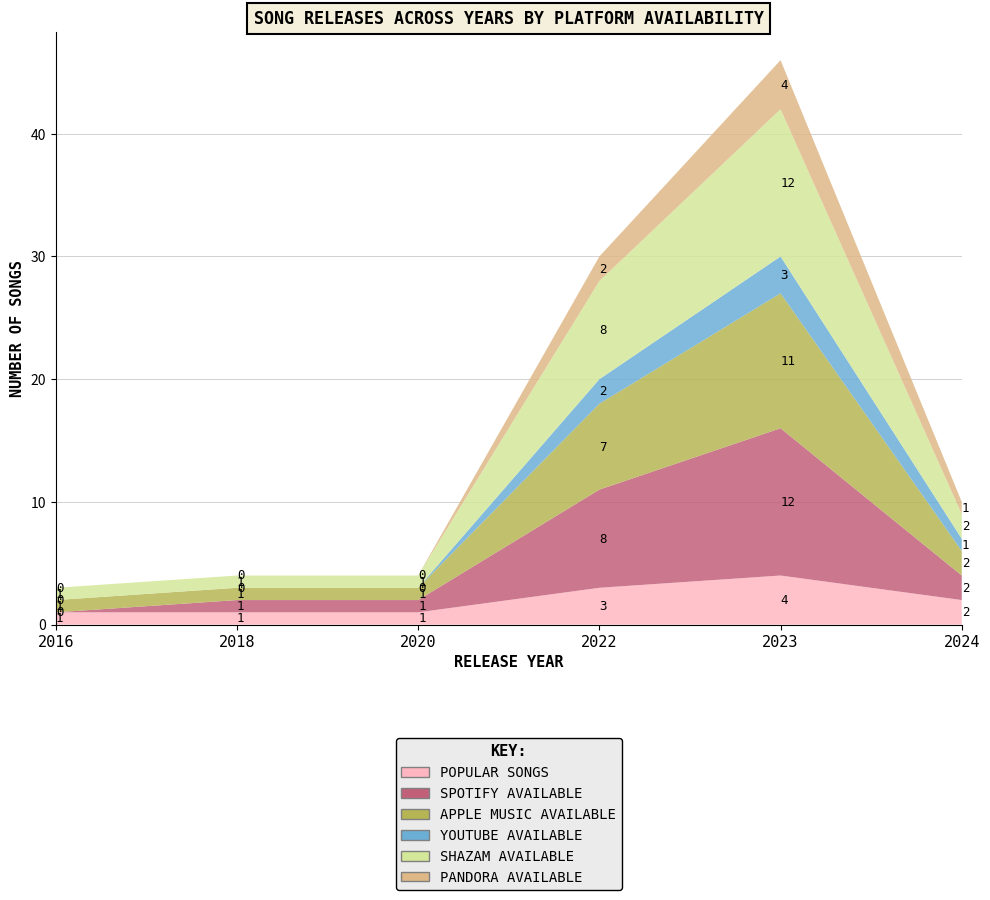

Reading left to right, list all the values displayed in this chart.

Popular Songs: 2016=1	2018=1	2020=1	2022=3	2023=4	2024=2
Spotify Available: 2016=0	2018=1	2020=1	2022=8	2023=12	2024=2
Apple Music Available: 2016=1	2018=1	2020=1	2022=7	2023=11	2024=2
YouTube Available: 2016=0	2018=0	2020=0	2022=2	2023=3	2024=1
Shazam Available: 2016=1	2018=1	2020=1	2022=8	2023=12	2024=2
Pandora Available: 2016=0	2018=0	2020=0	2022=2	2023=4	2024=1